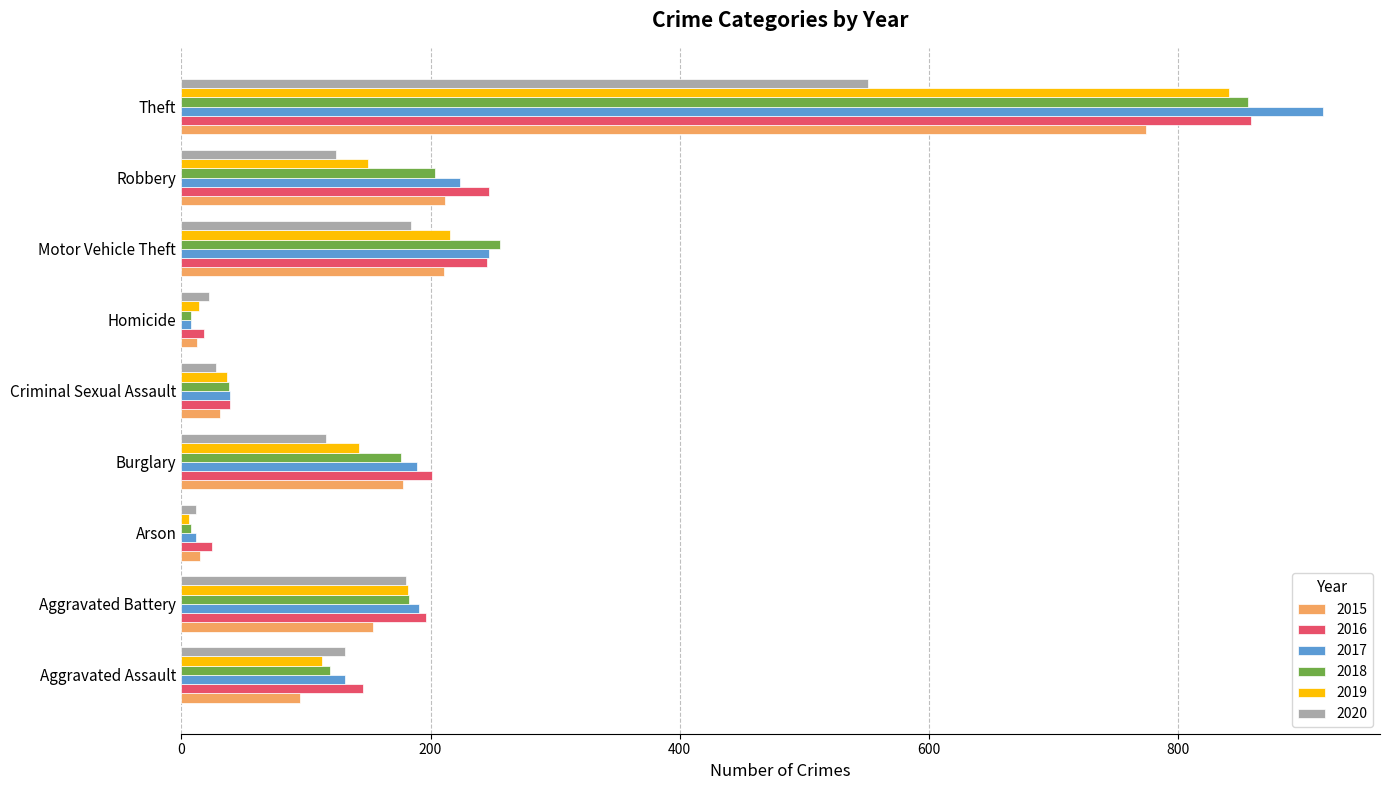

True or false: 2020 has a value of 243 at Aggravated Battery.

False